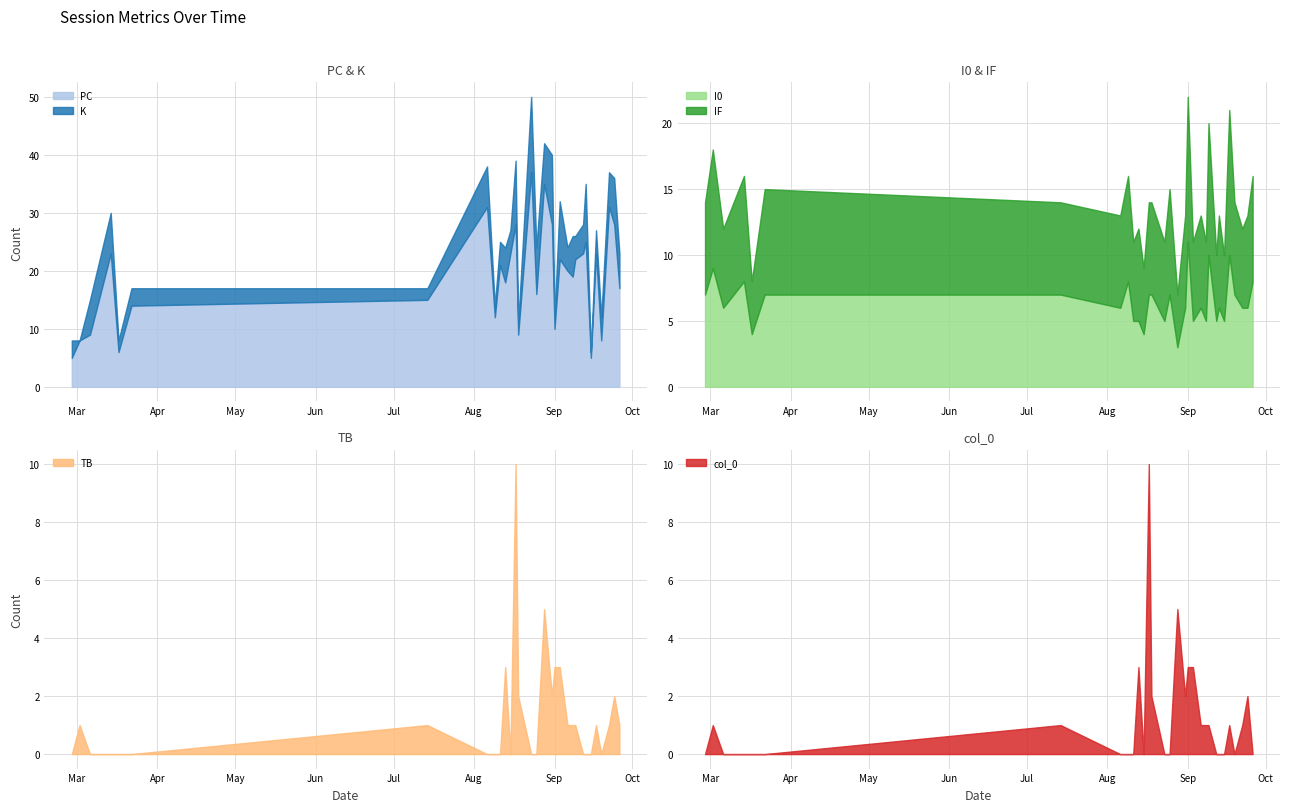

What is the highest value of the PC series?

37